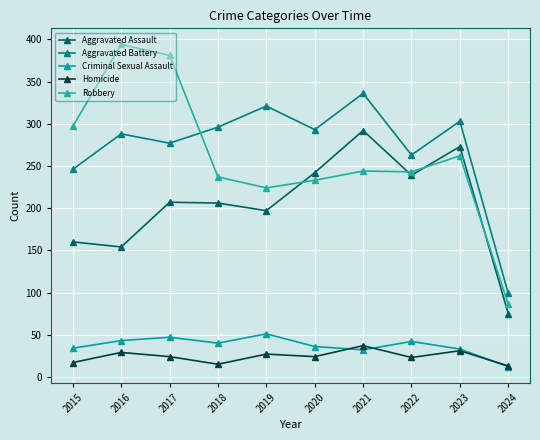

How many interior local peaks does the Homicide series have?

4